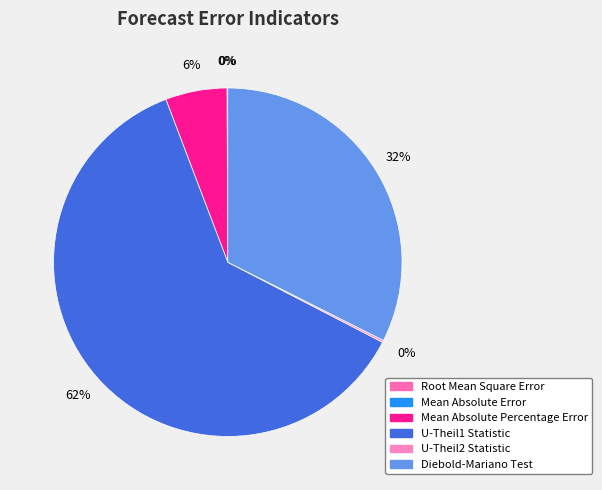

Which slice is the smallest?

Mean Absolute Error